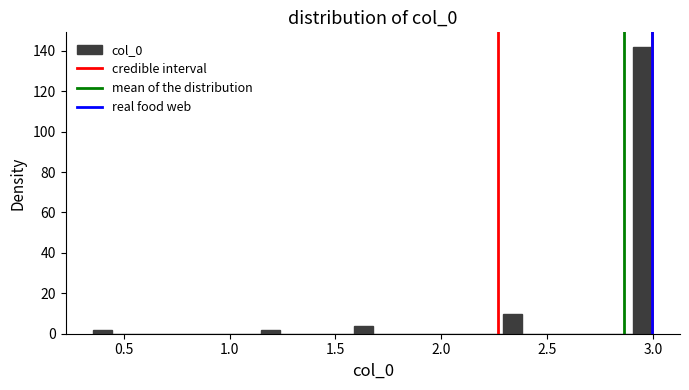

Around what value on the x-axis is the tallest bar? Give the approximate position of its centre, as read against the axis.

2.95